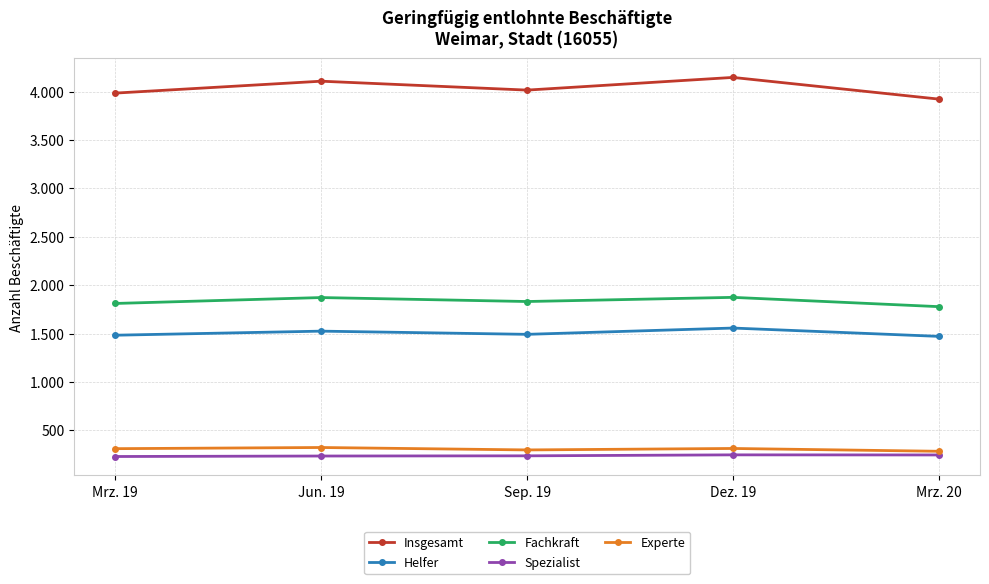

What is the maximum value shown in the chart?

4146